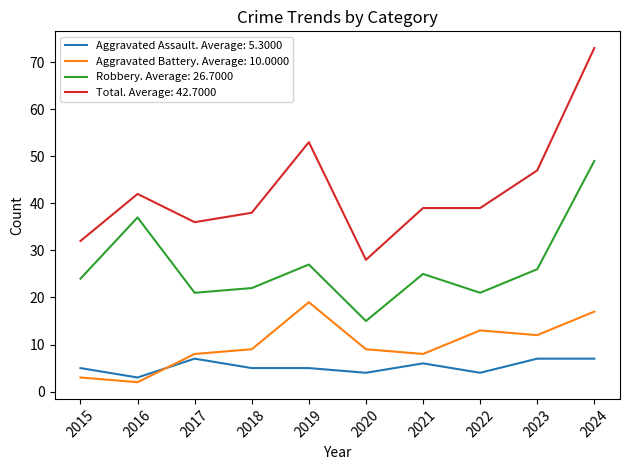

At 2019, list the series in order from smallest to largest.

Aggravated Assault. Average: 5.3000, Aggravated Battery. Average: 10.0000, Robbery. Average: 26.7000, Total. Average: 42.7000